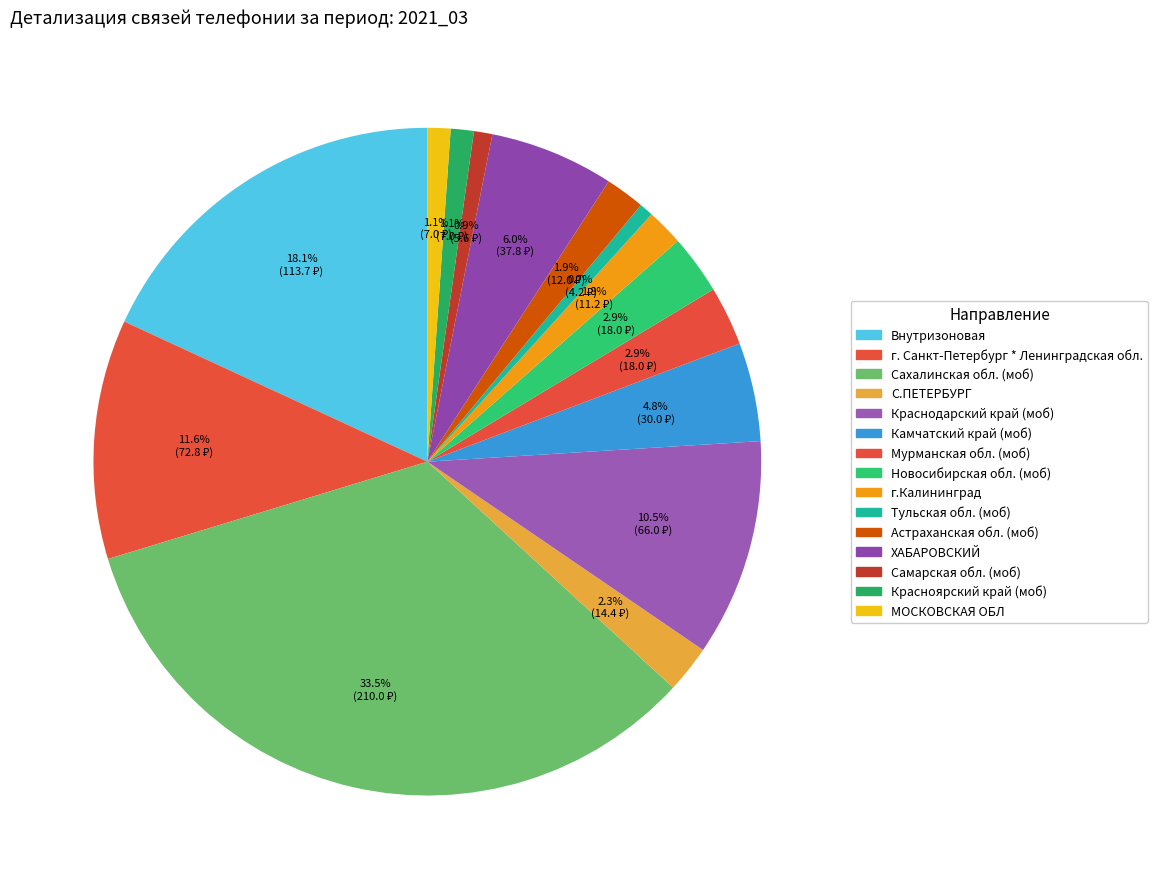

Does Краснодарский край (моб) account for over 50% of the chart?

No